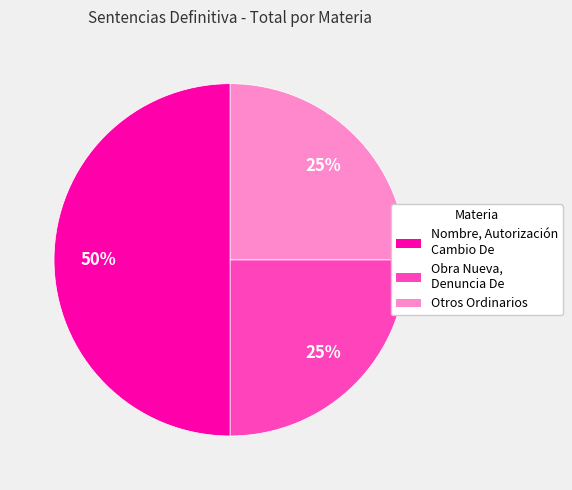

Which category has the biggest portion of the pie?

Nombre, Autorización Cambio De